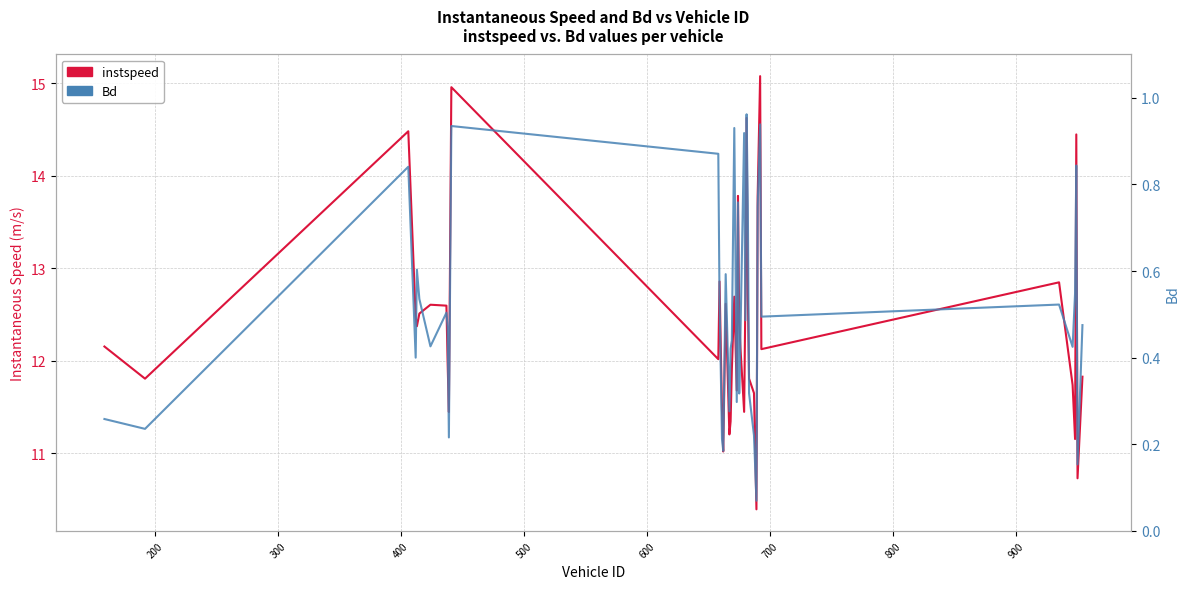

The value of instspeed at 200 is 11.8. True or false?

True